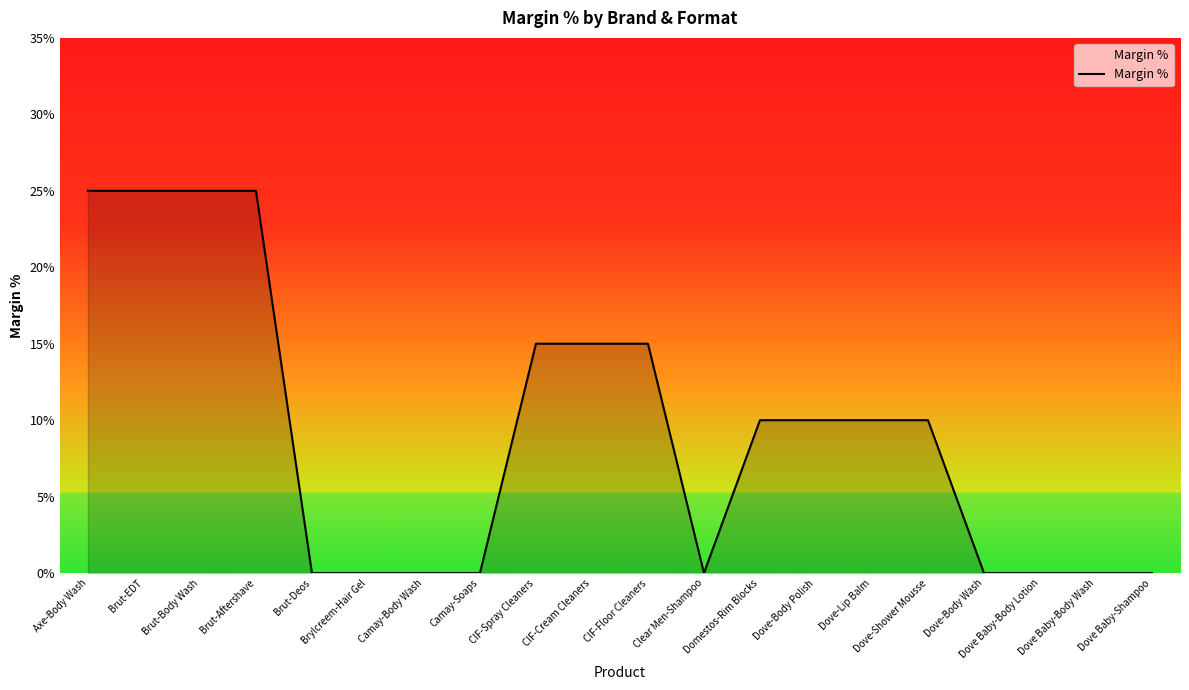

Which has a higher value, CIF-Spray Cleaners or Domestos-Rim Blocks?

CIF-Spray Cleaners